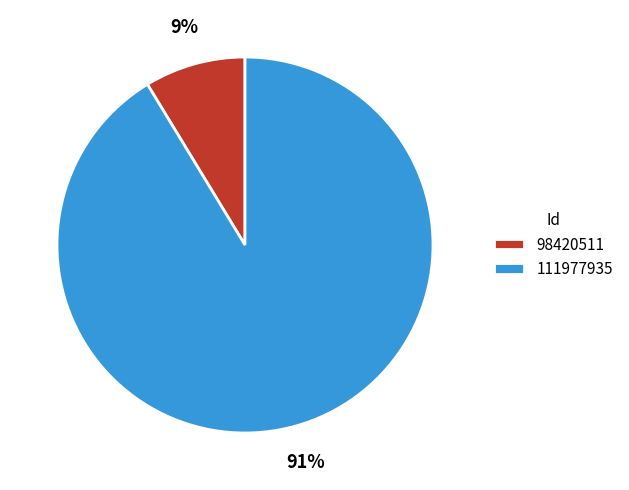

To the nearest percent, what is the average slice percentage?

50%